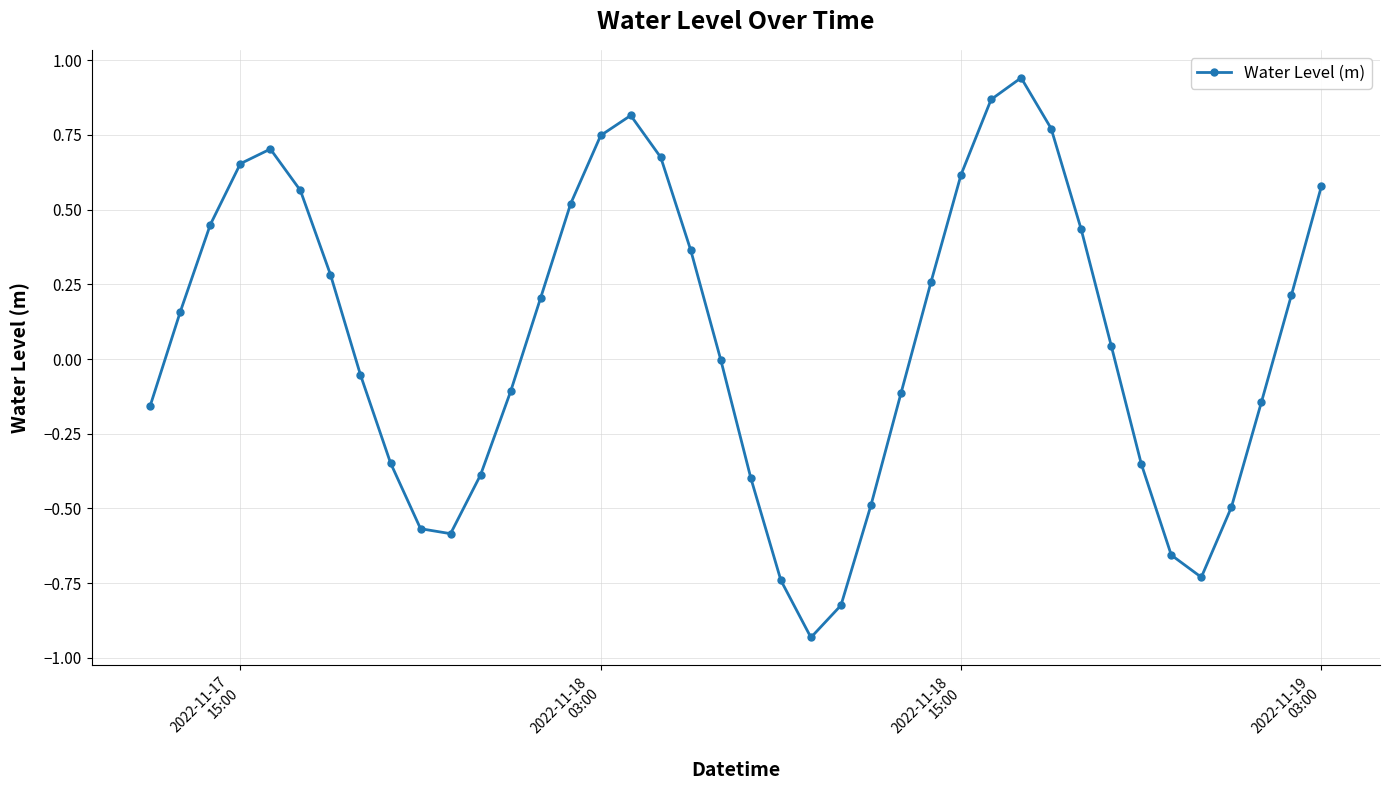

How many distinct data groups are displayed?

1